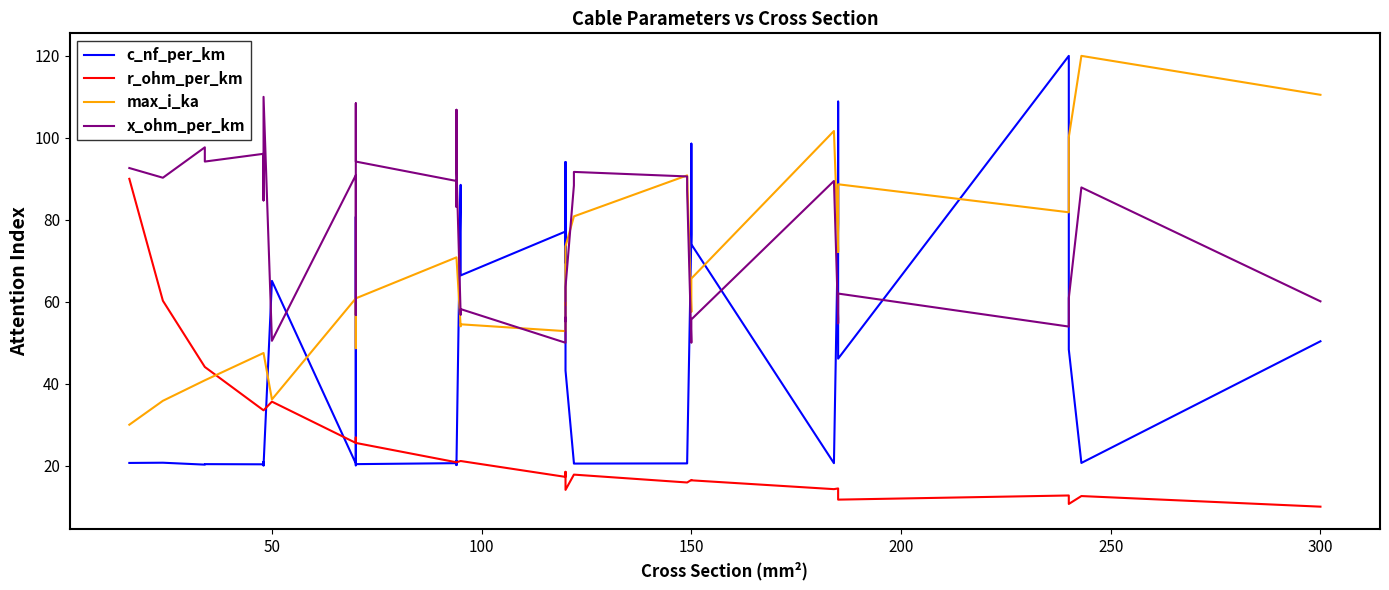

What is the highest value of the max_i_ka series?

120.0